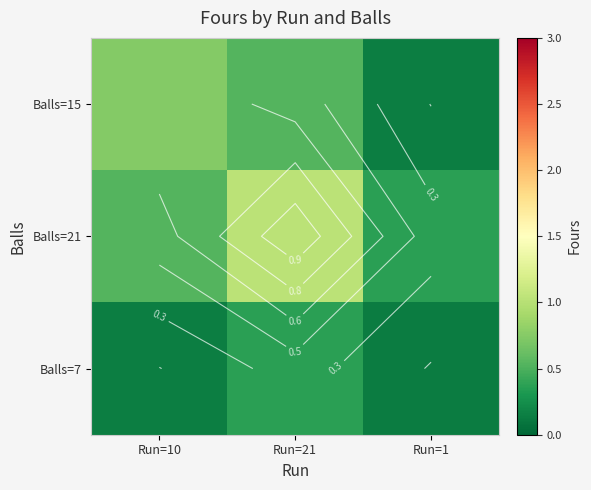

Is the value of Balls=15 at Run=21 greater than the value of Balls=21 at Run=1?

Yes